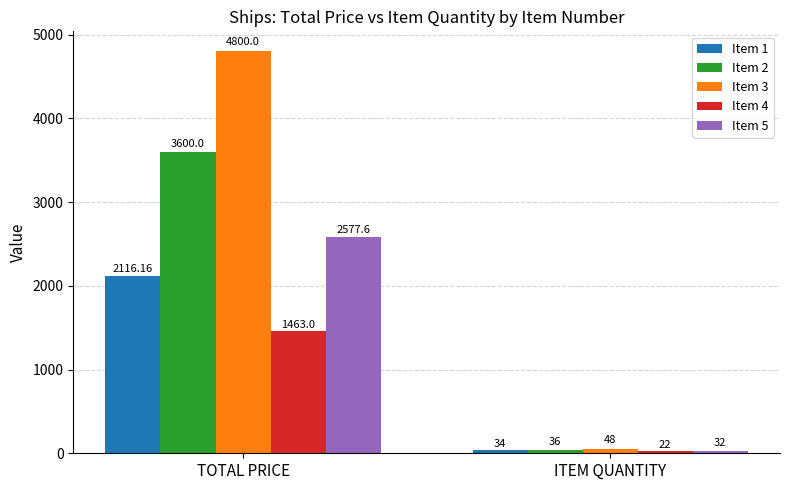

How many values in the Item 1 series are below 2116?

1